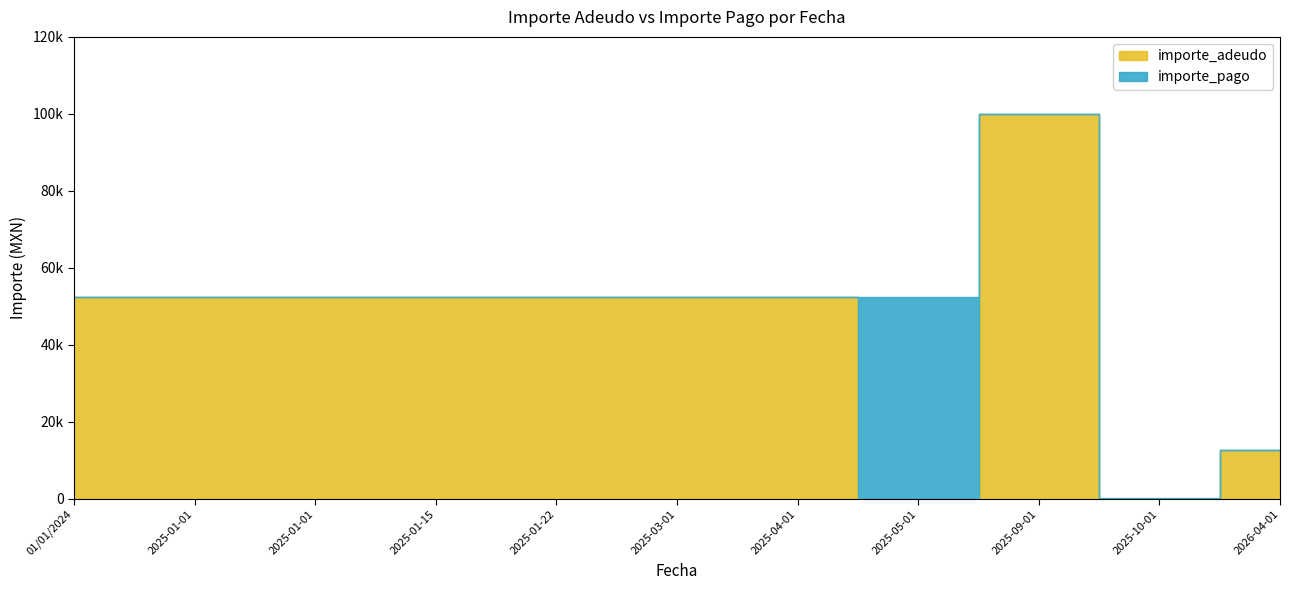

At 2025-01-15, list the series in order from smallest to largest.

importe_pago, importe_adeudo